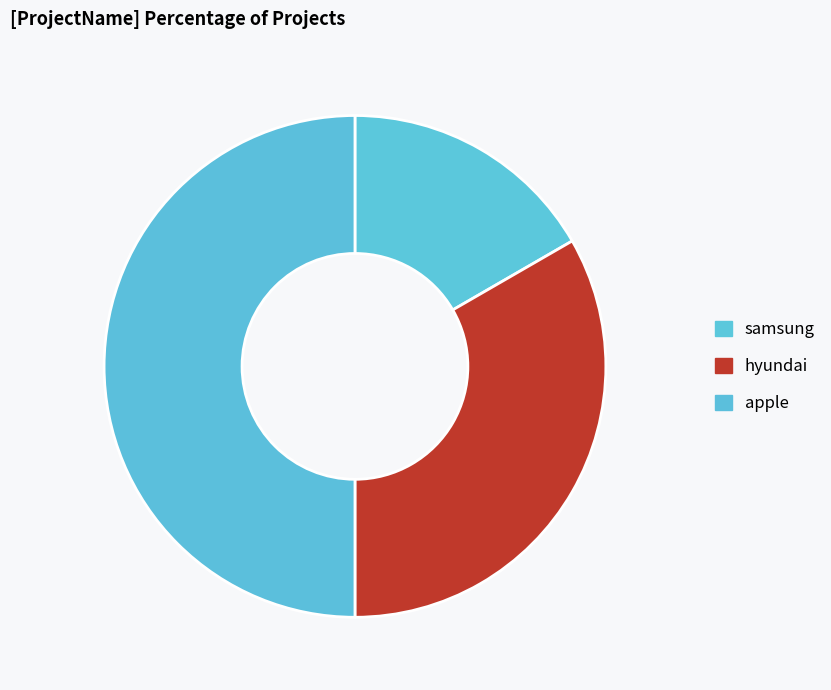

Which has a higher value, apple or samsung?

apple